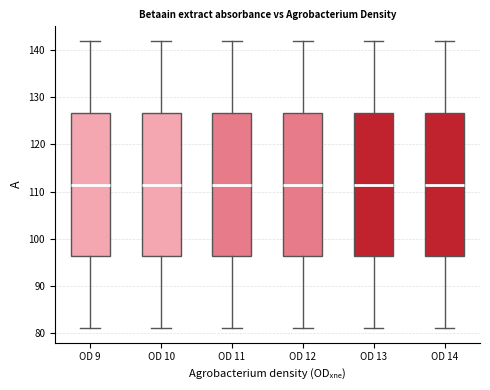

Reading left to right, transcribe this box plot: for each box, give where its median line is, the range the box spans, and where its two whiskers end, as read against the y-axis. The values are not printed on the chart, so give them approximately, as read against the axis.

OD 9: median 112, box 96 to 127, whiskers 81 to 142
OD 10: median 112, box 96 to 127, whiskers 81 to 142
OD 11: median 112, box 96 to 127, whiskers 81 to 142
OD 12: median 112, box 96 to 127, whiskers 81 to 142
OD 13: median 112, box 96 to 127, whiskers 81 to 142
OD 14: median 112, box 96 to 127, whiskers 81 to 142